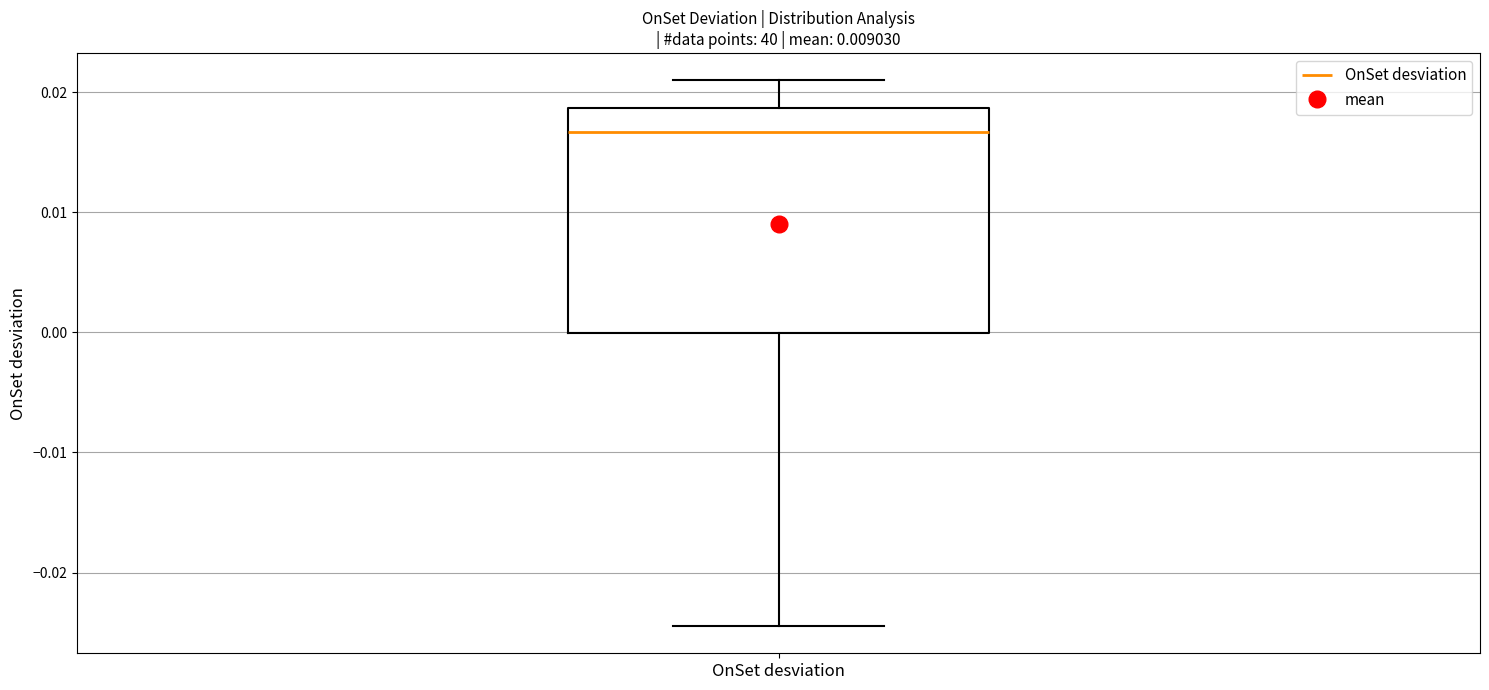

Transcribe this box plot: give where the median line is, the range the box spans, and where the two whiskers end, as read against the y-axis. The values are not printed on the chart, so give them approximately, as read against the axis.

median 0.017, box 0.000 to 0.019, whiskers -0.024 to 0.021